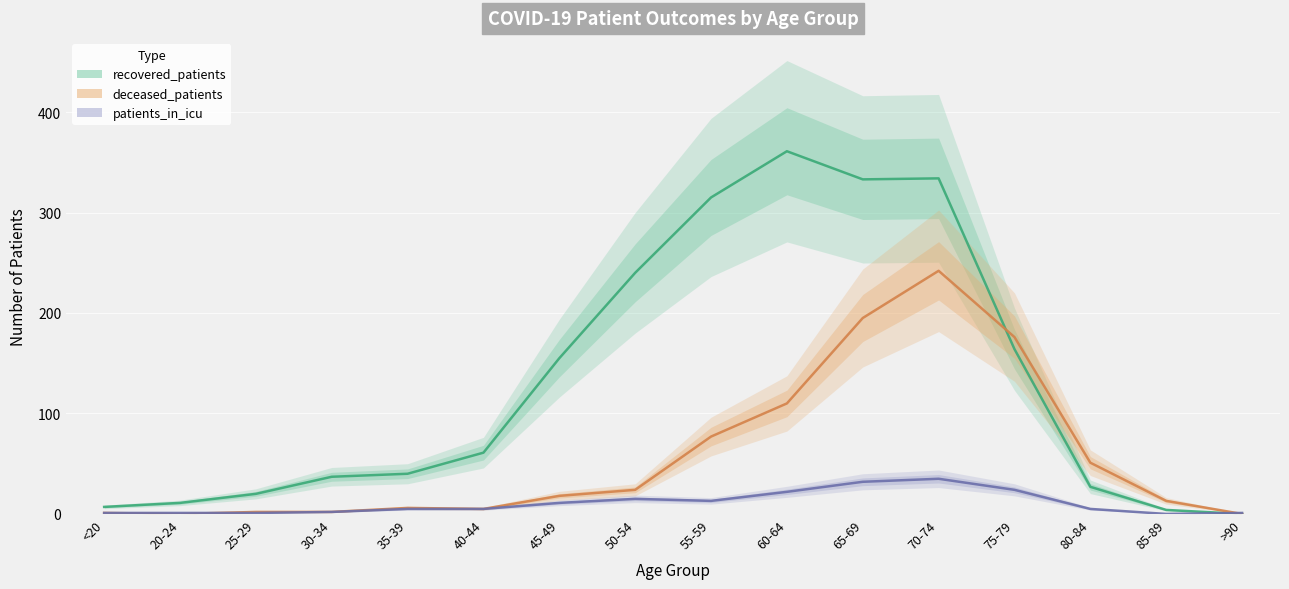

In patients_in_icu, how many points are higher than both neighbors (excluding endpoints)?

2